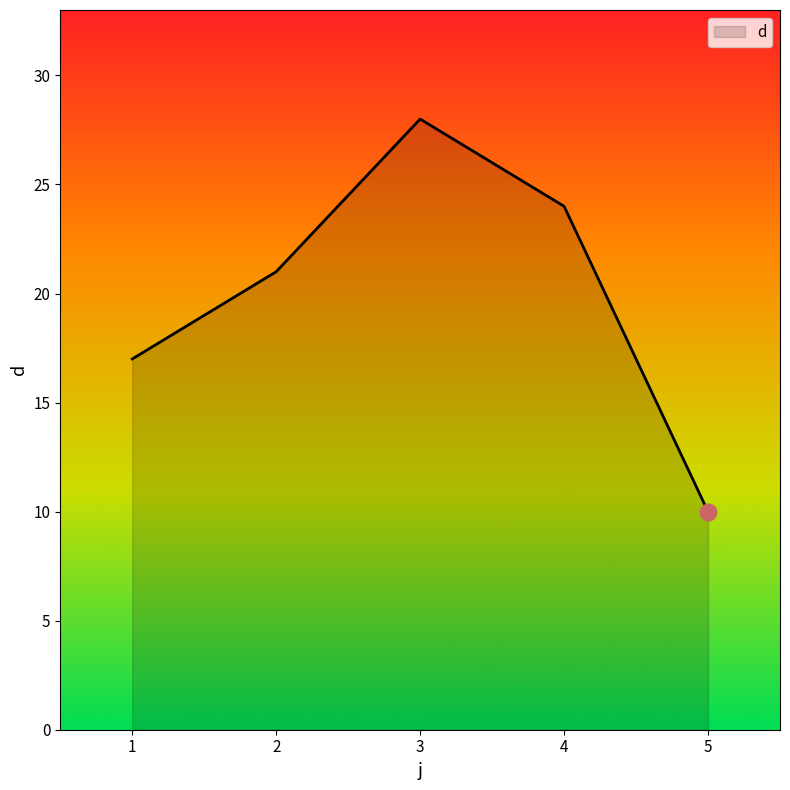

At which category does the data reach its first local peak?

3